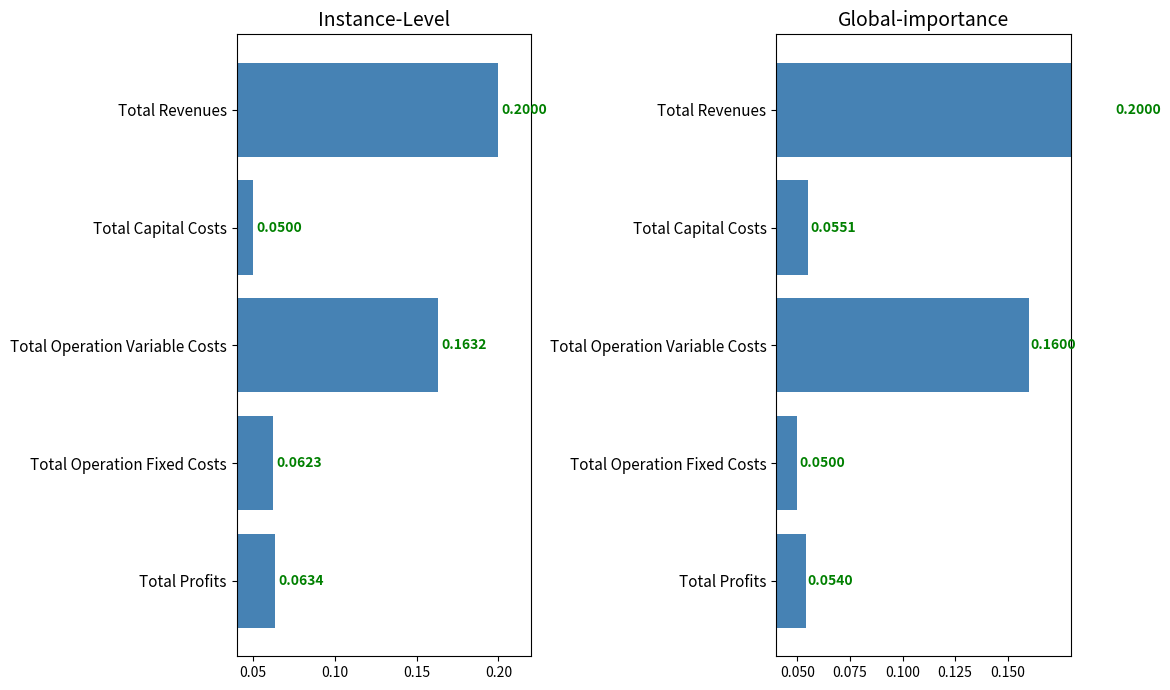

Which series changed the most between Total Revenues and Total Operation Variable Costs?

Global-importance